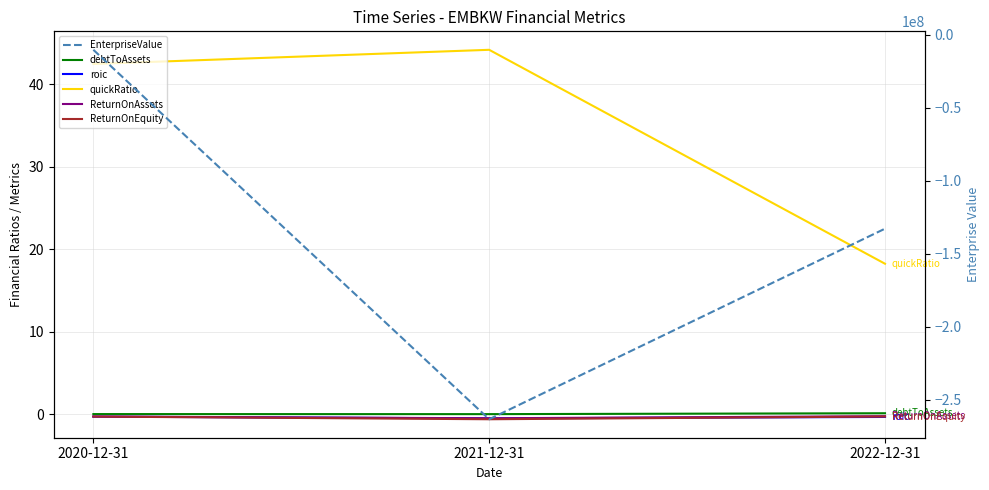

What is the approximate value of roic at 2020-12-31?

-0.3